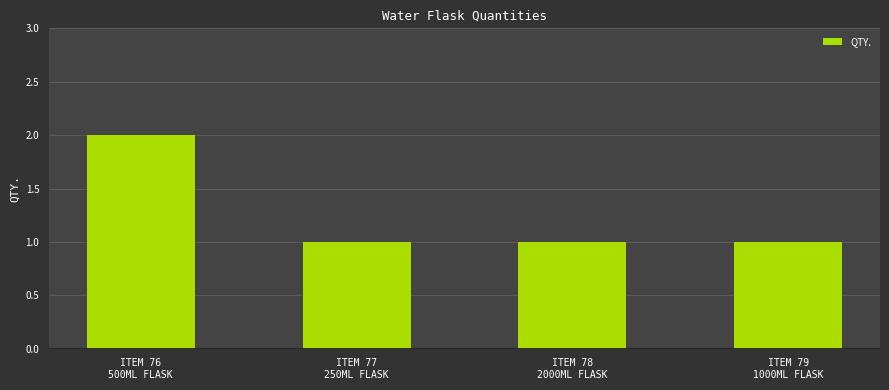

What is the label of the 1st bar from the left?

ITEM 76
500ML FLASK